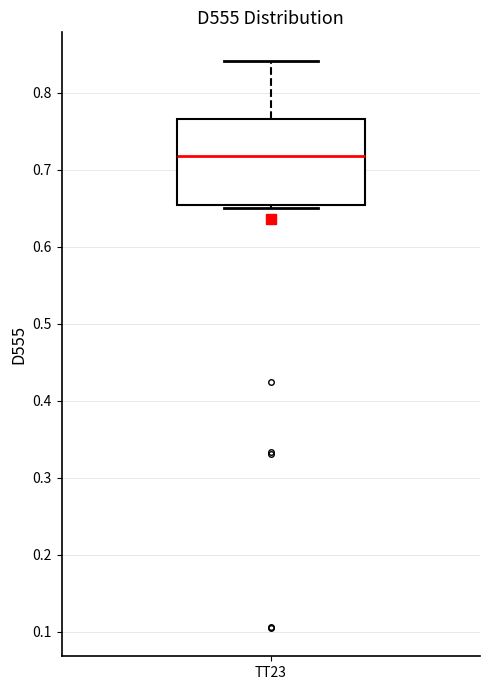

Where does the median line of the box for TT23 sit on the y-axis? The values are not printed on the chart, so give them approximately, as read against the axis.

0.72